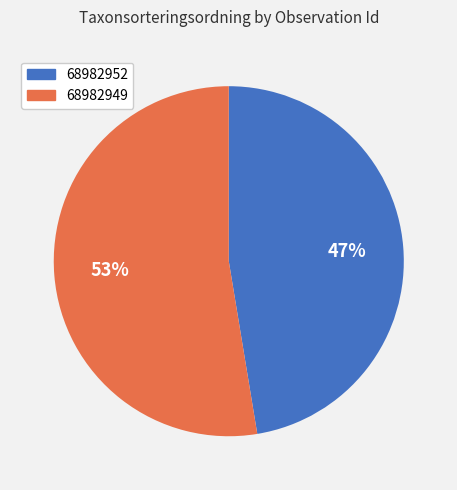

To the nearest percent, what portion does 68982949 represent?

53%